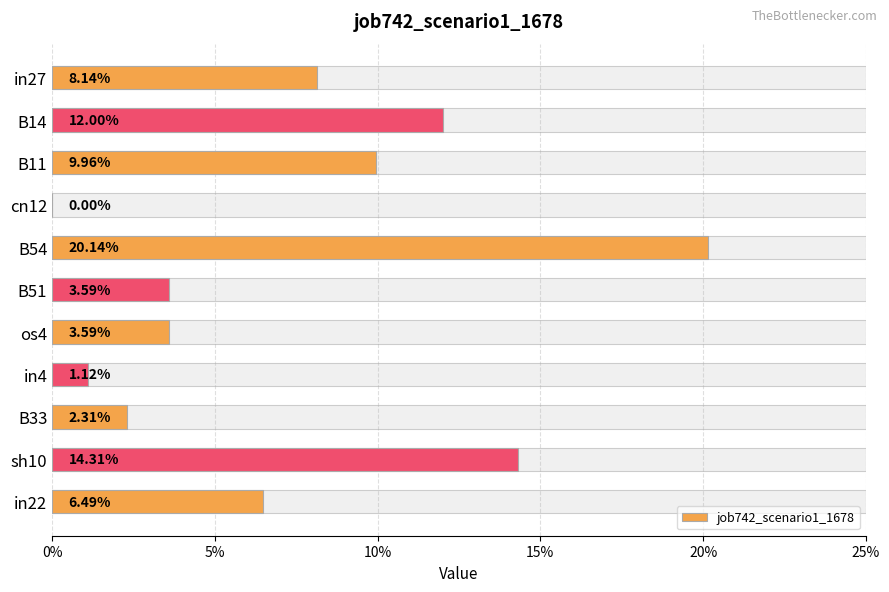

Reading left to right, transcribe all the data shown in this chart.

0.1	0.1	0.1	0.0	0.2	0.0	0.0	0.0	0.0	0.1	0.1